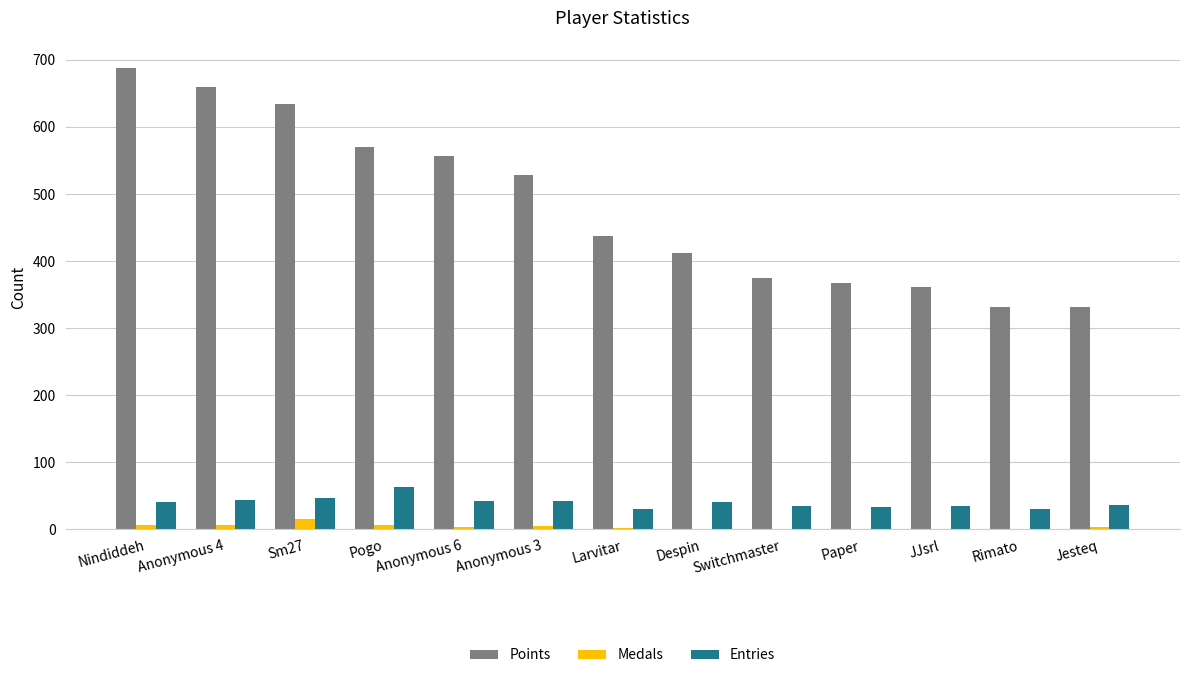

Is the value of Entries at Paper greater than the value of Points at Jesteq?

No